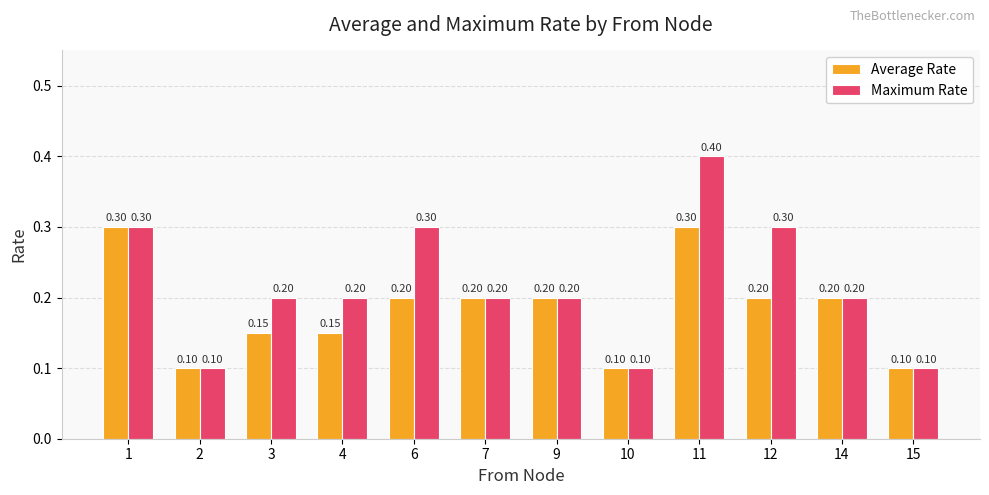

Count the number of categories in the chart.

12